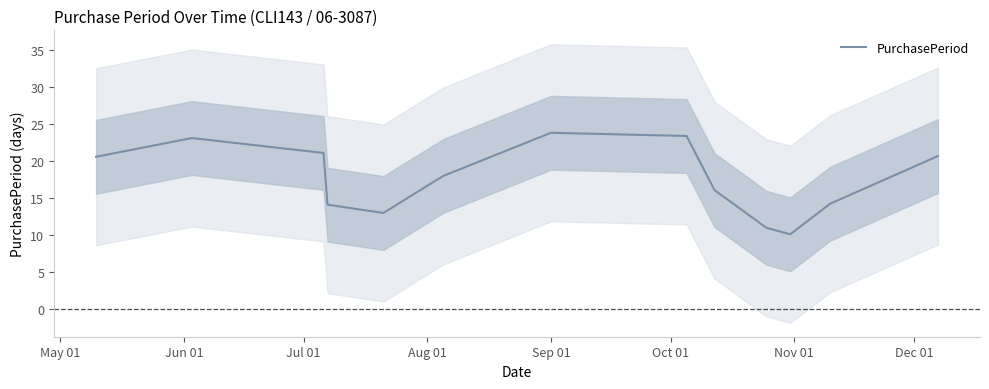

How many categories are shown in the chart?

13